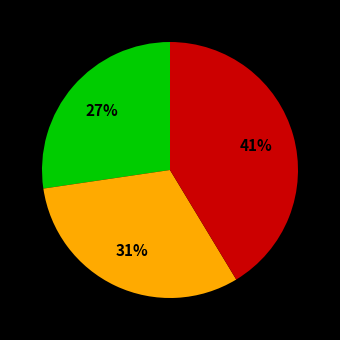

To the nearest percent, what is the difference between the largest and smallest slice percentages?

14%